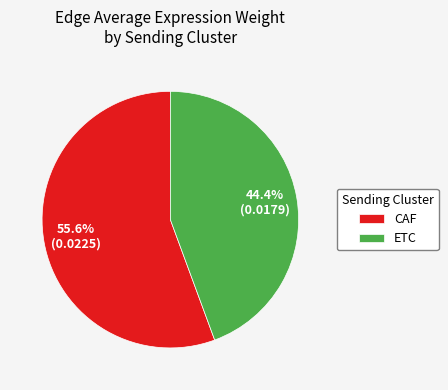

Rank the categories by value from highest to lowest.

CAF, ETC